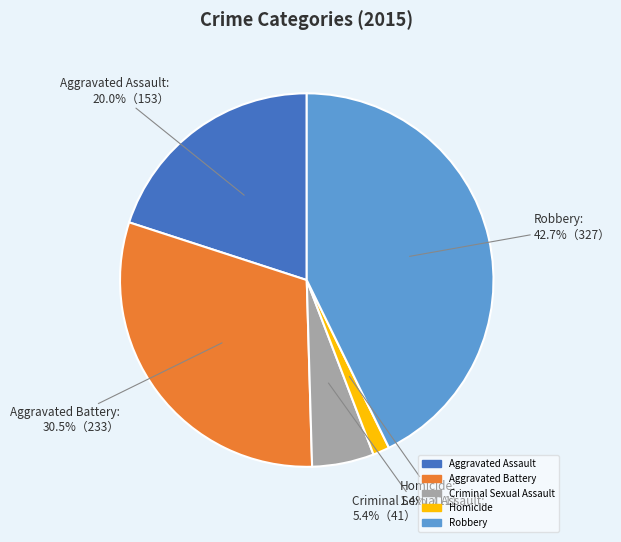

Does Aggravated Battery account for over 50% of the chart?

No